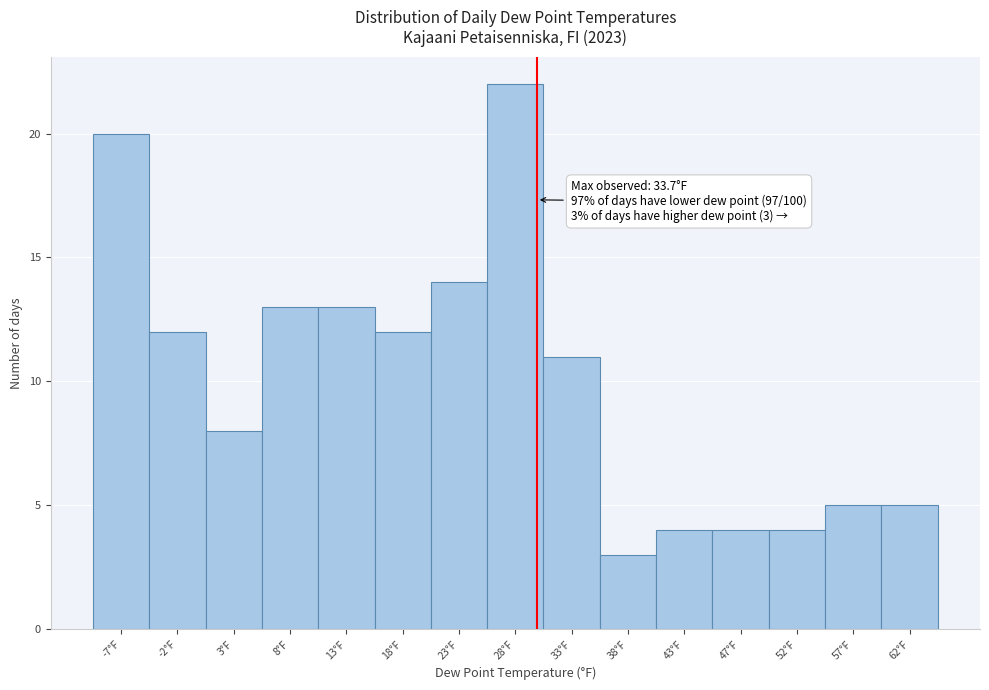

Over which range of the x-axis is the bar tallest?

25.0 to 30.0